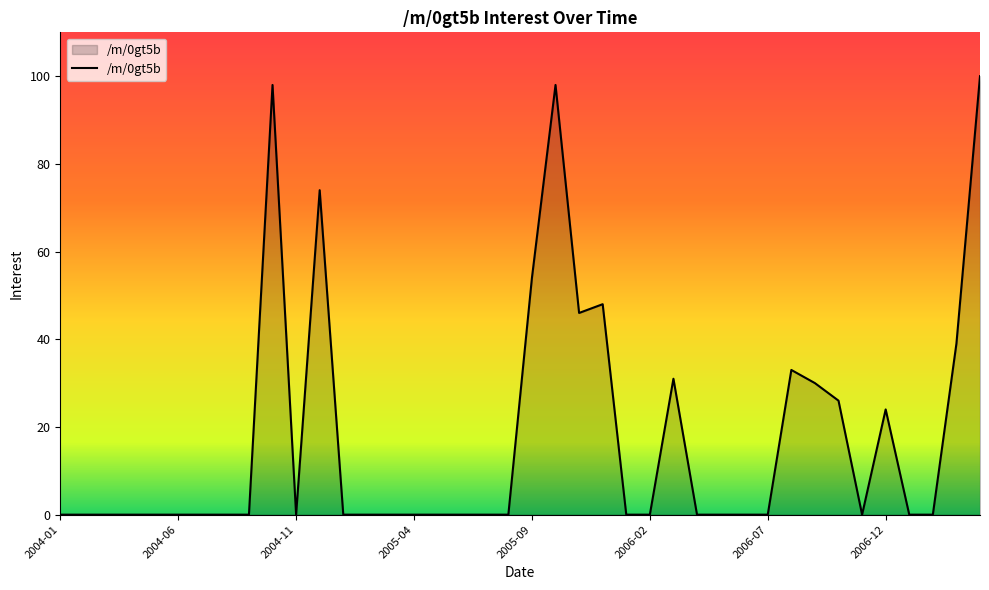

How many lines are shown in the chart?

1